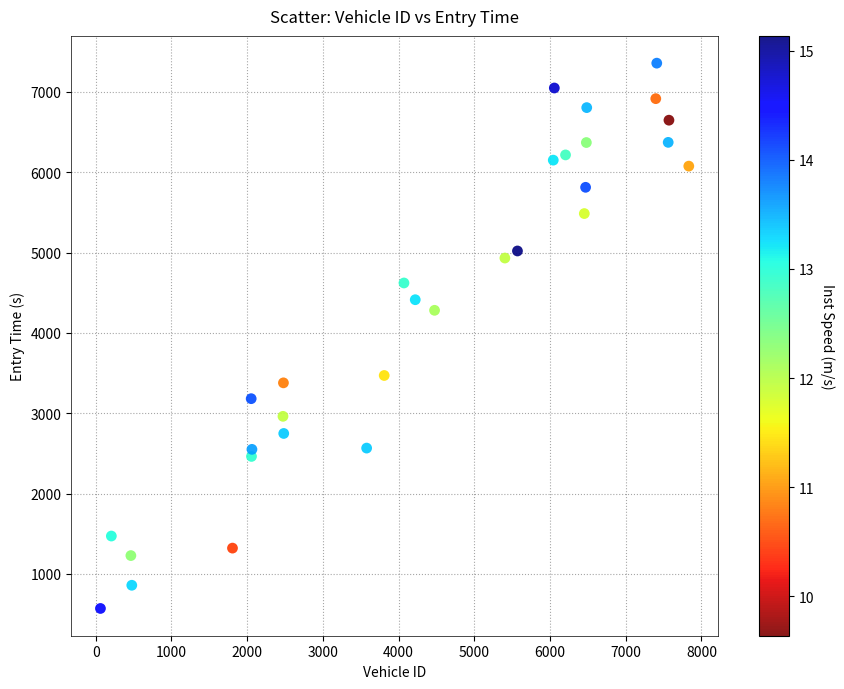

What is the range of Y values (max minus min)?

6788.2